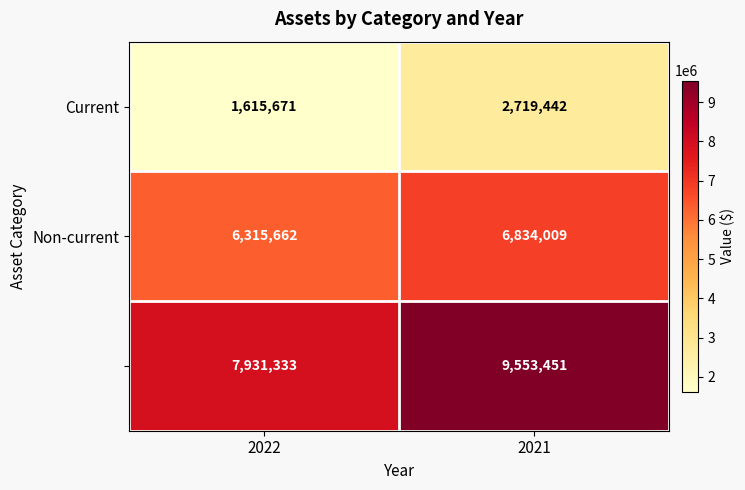

Which label corresponds to the largest value in the chart?

2021